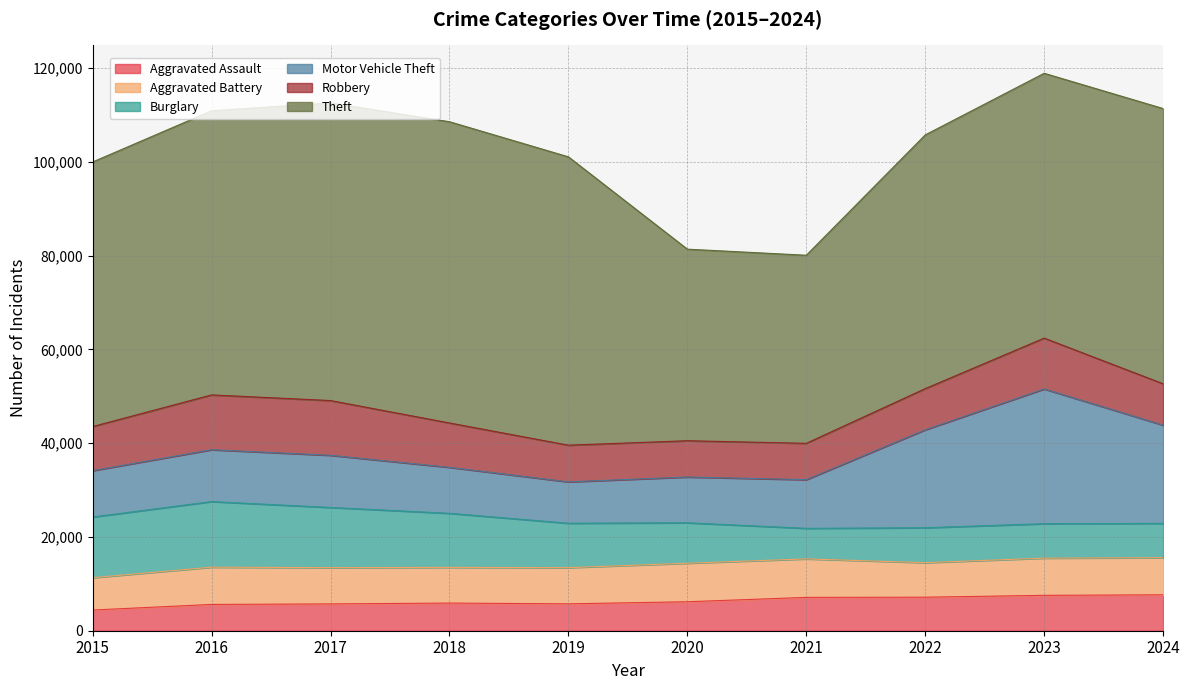

True or false: Burglary has more than 1 points higher than both neighbors.

True